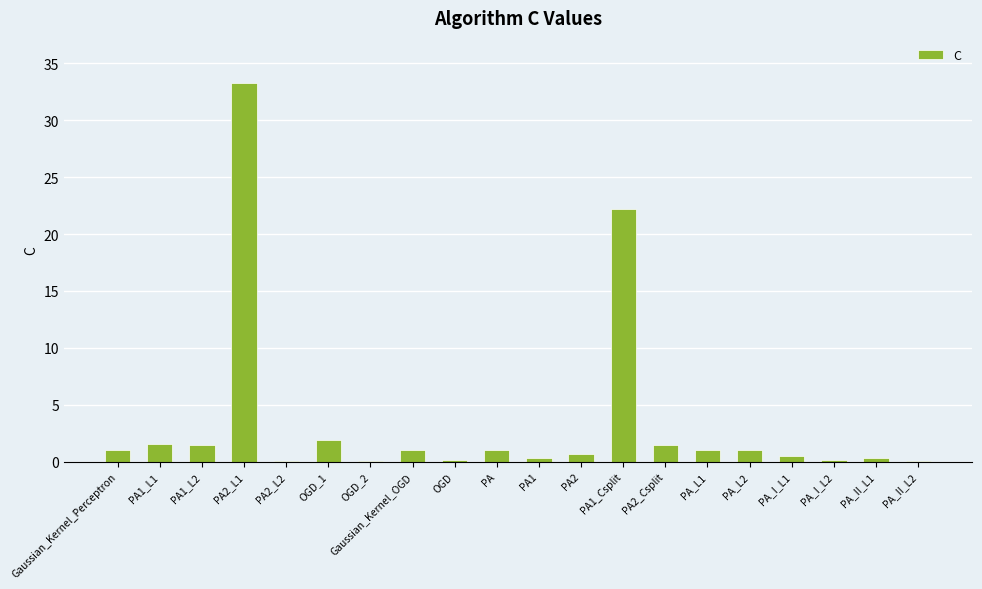

What is the sum of all values?

69.1